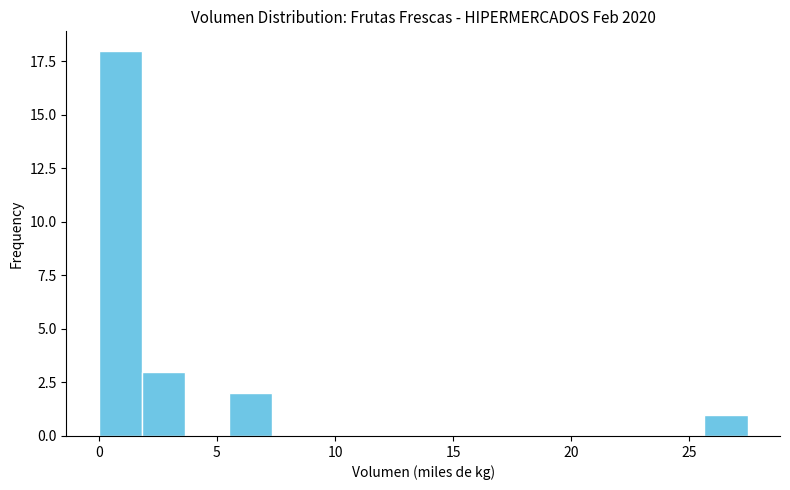

Read against the x-axis, roughly where is the centre of the tallest bar?

1.0